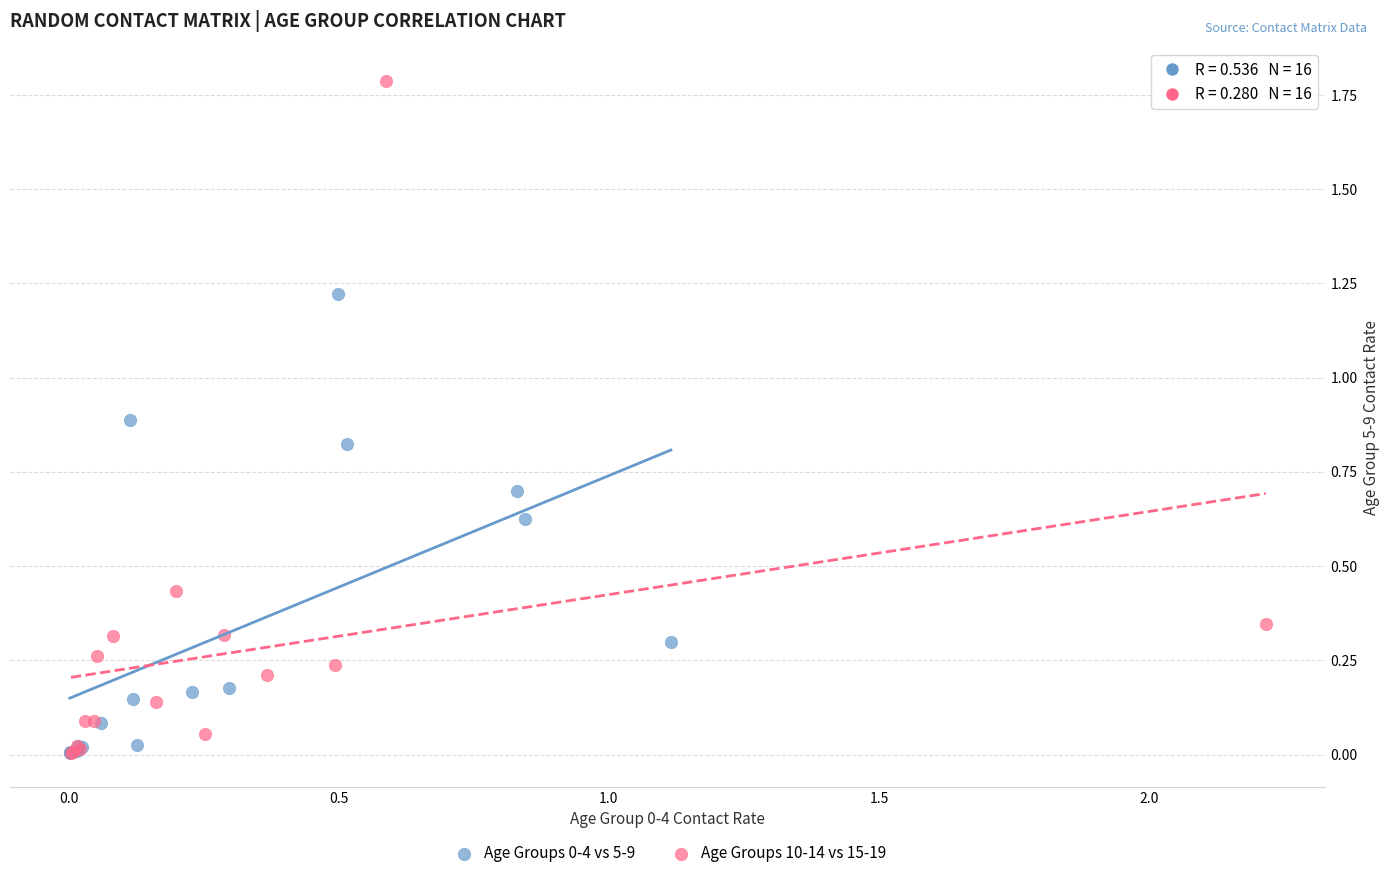

Which series contains the highest Y value?

Age Groups 10-14 vs 15-19